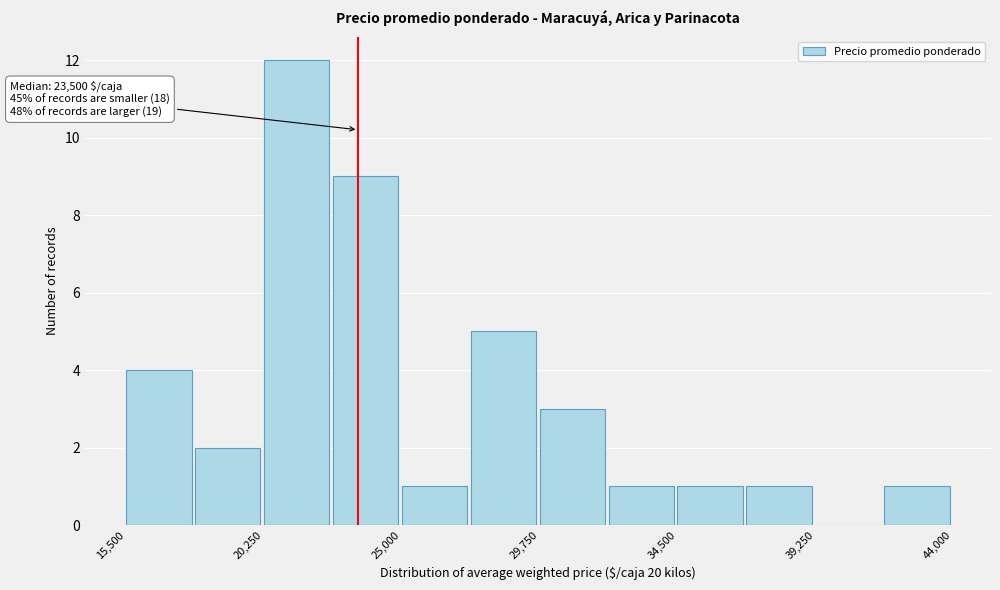

Over which range of the x-axis is the bar tallest?

20500 to 22500